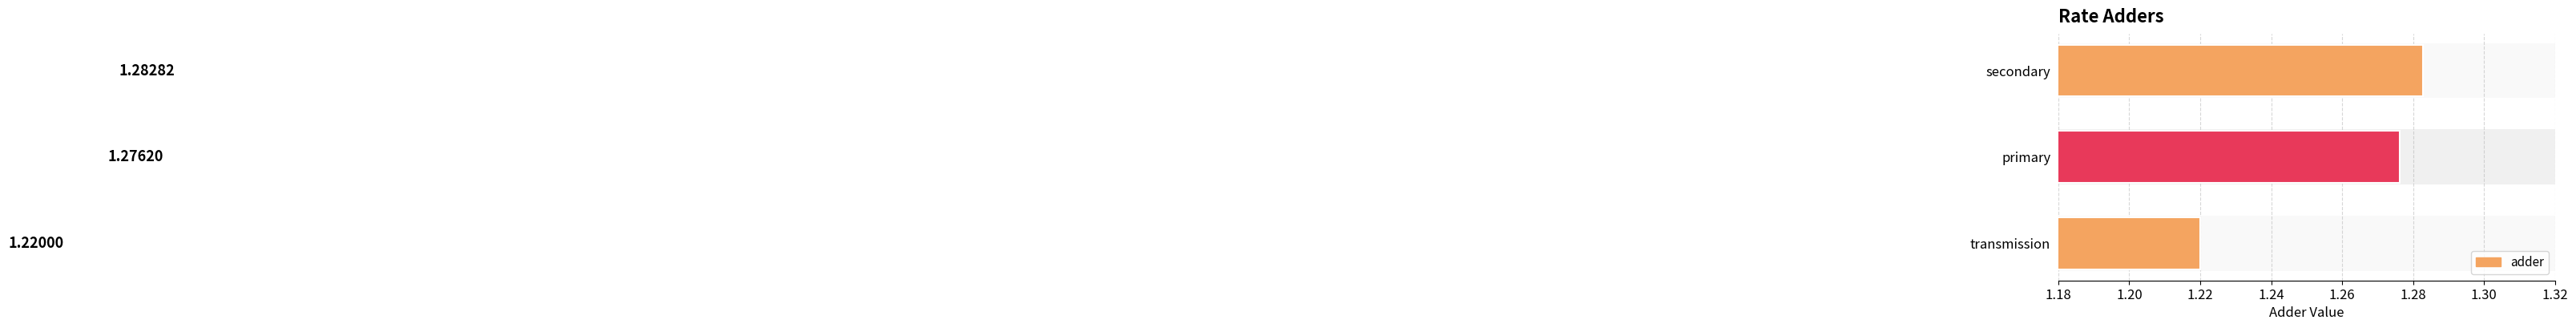

How many values are between 1 and 2?

3